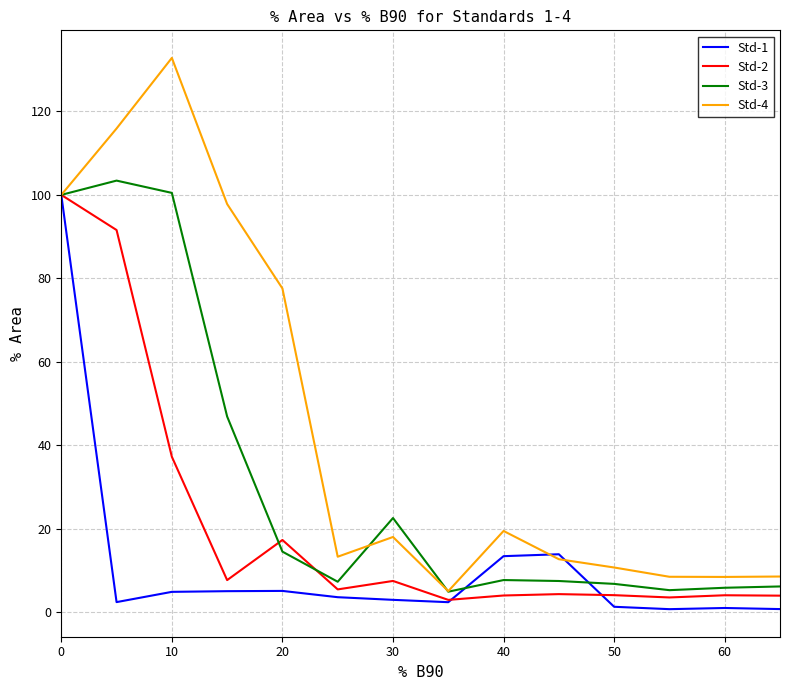

At how many categories does at least one series exceed 16?

7